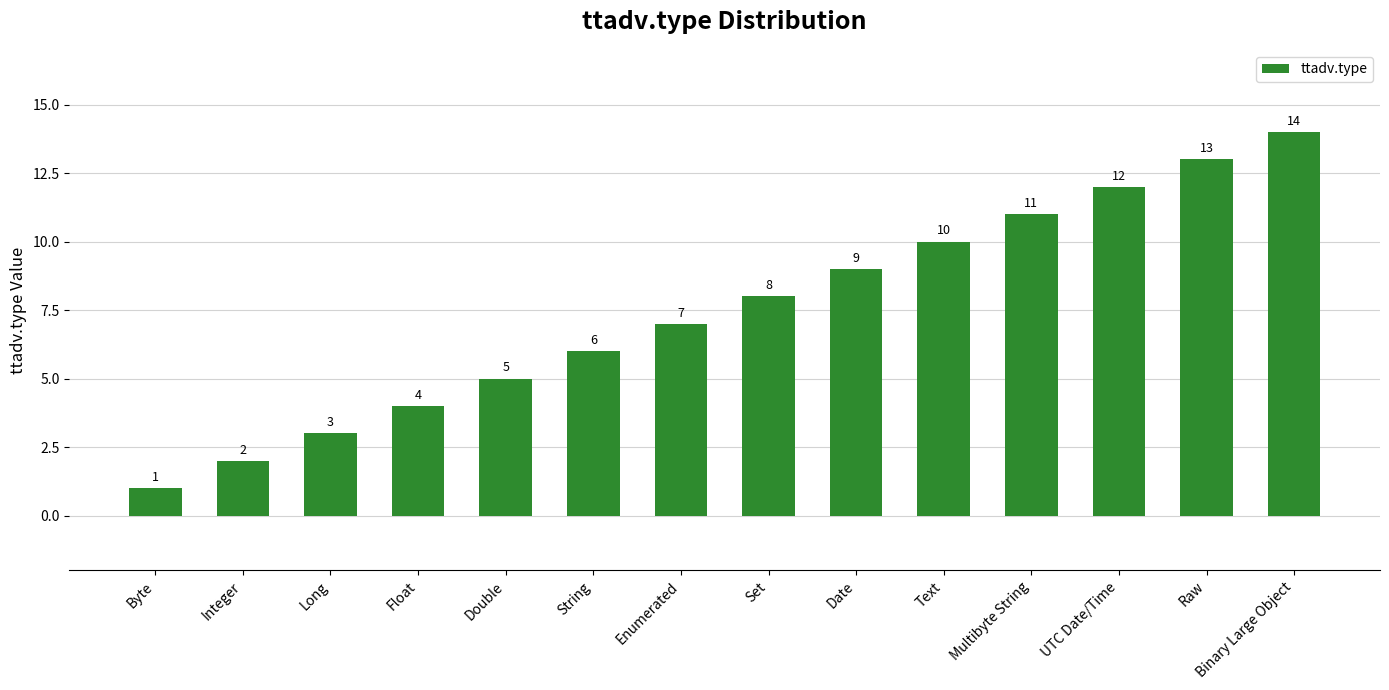

How many data points are less than 8?

7